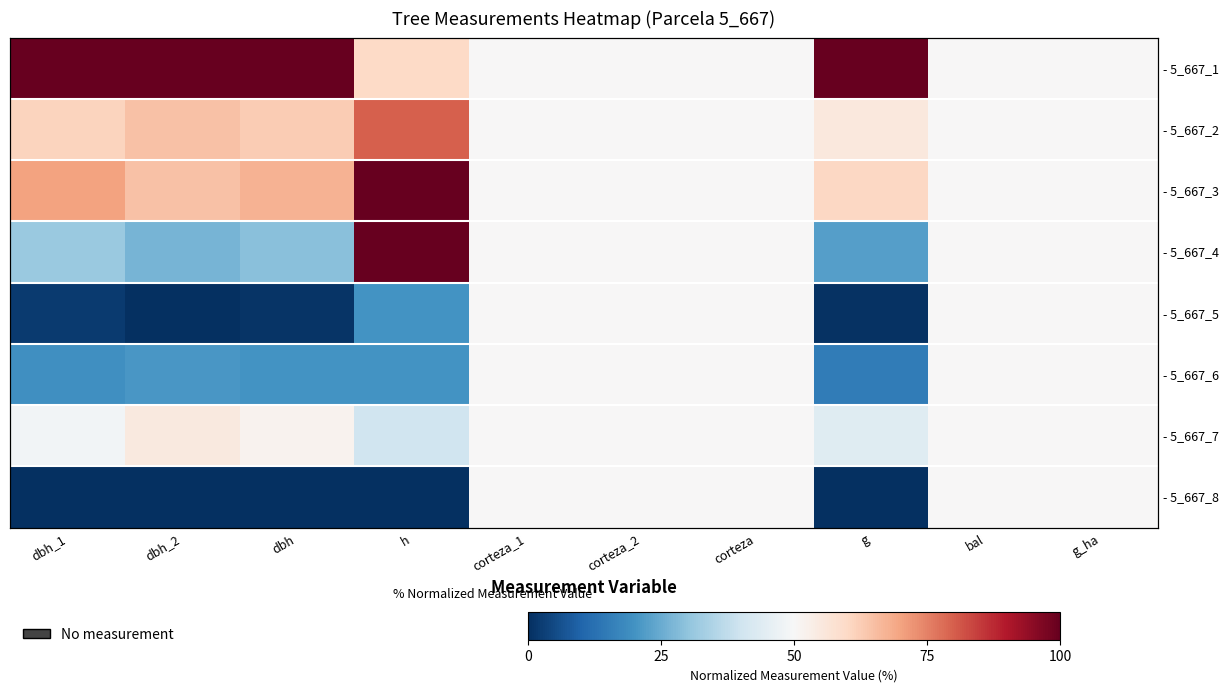

How many data points does each series have?

10